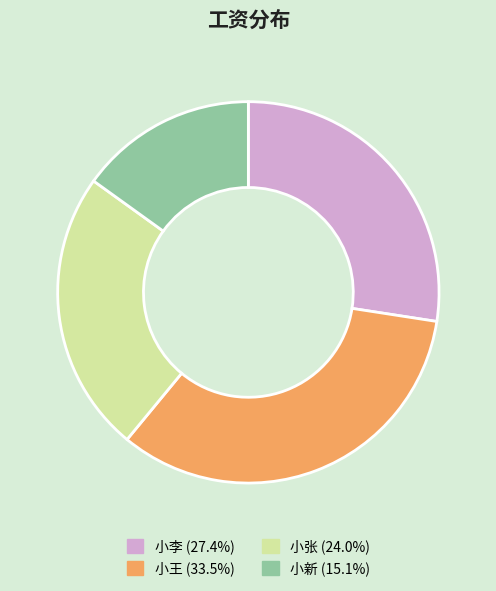

How many slices are in this pie chart?

4